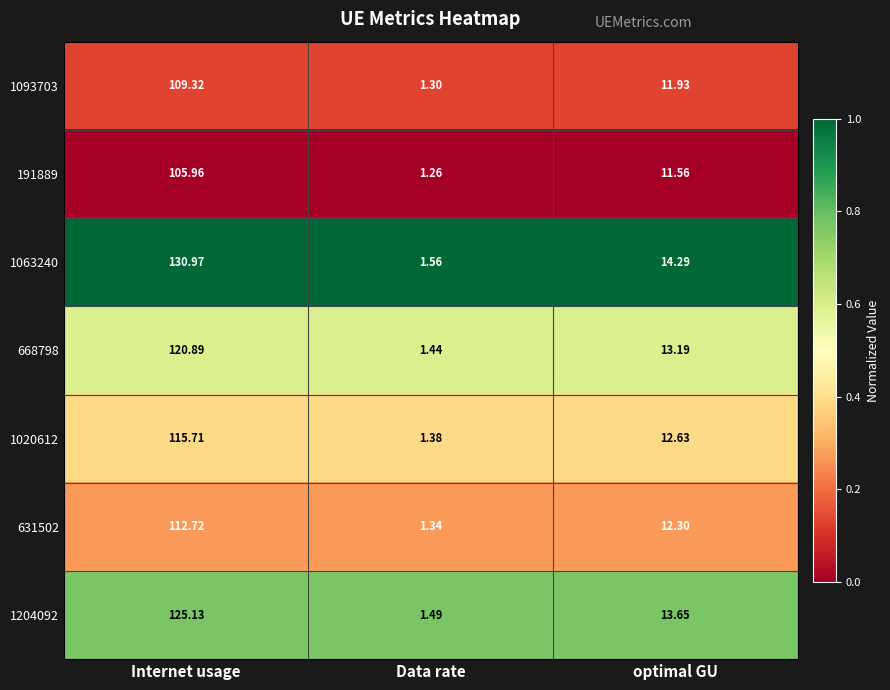

At which category is the sum across all series the highest?

Internet usage